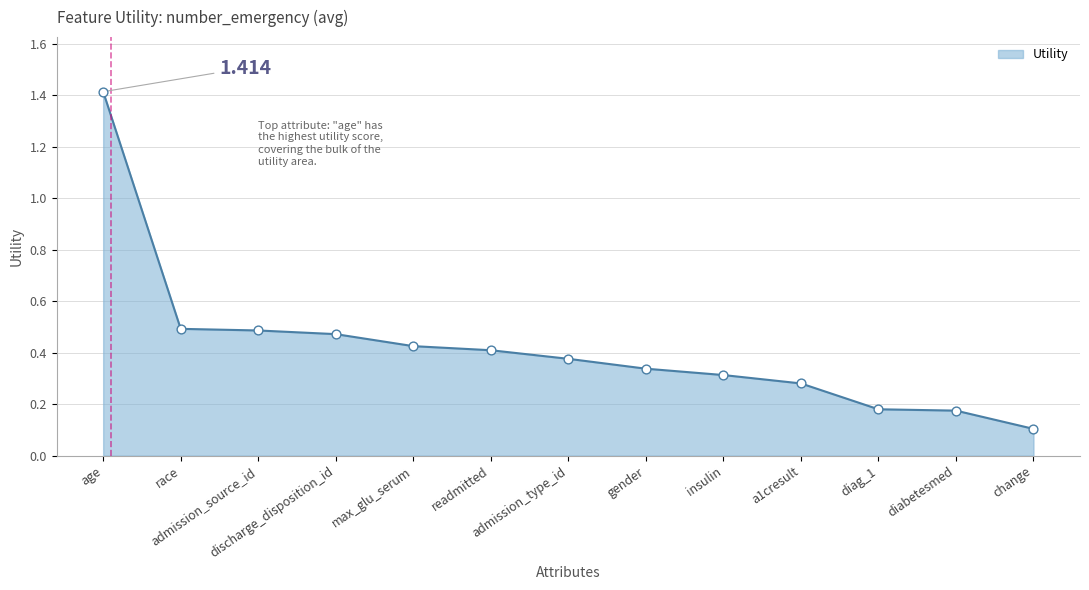

What is the change in value from max_glu_serum to change?

-0.3